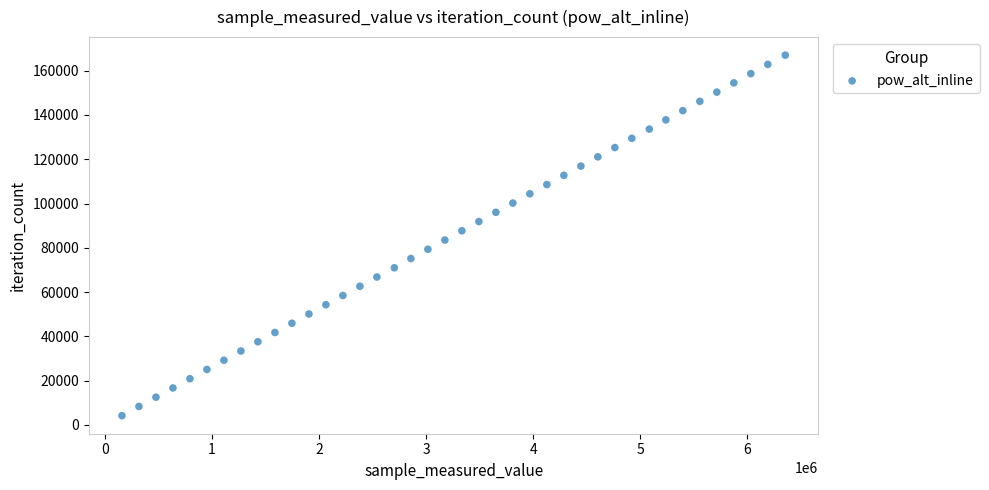

What is the range of Y values (max minus min)?

162864